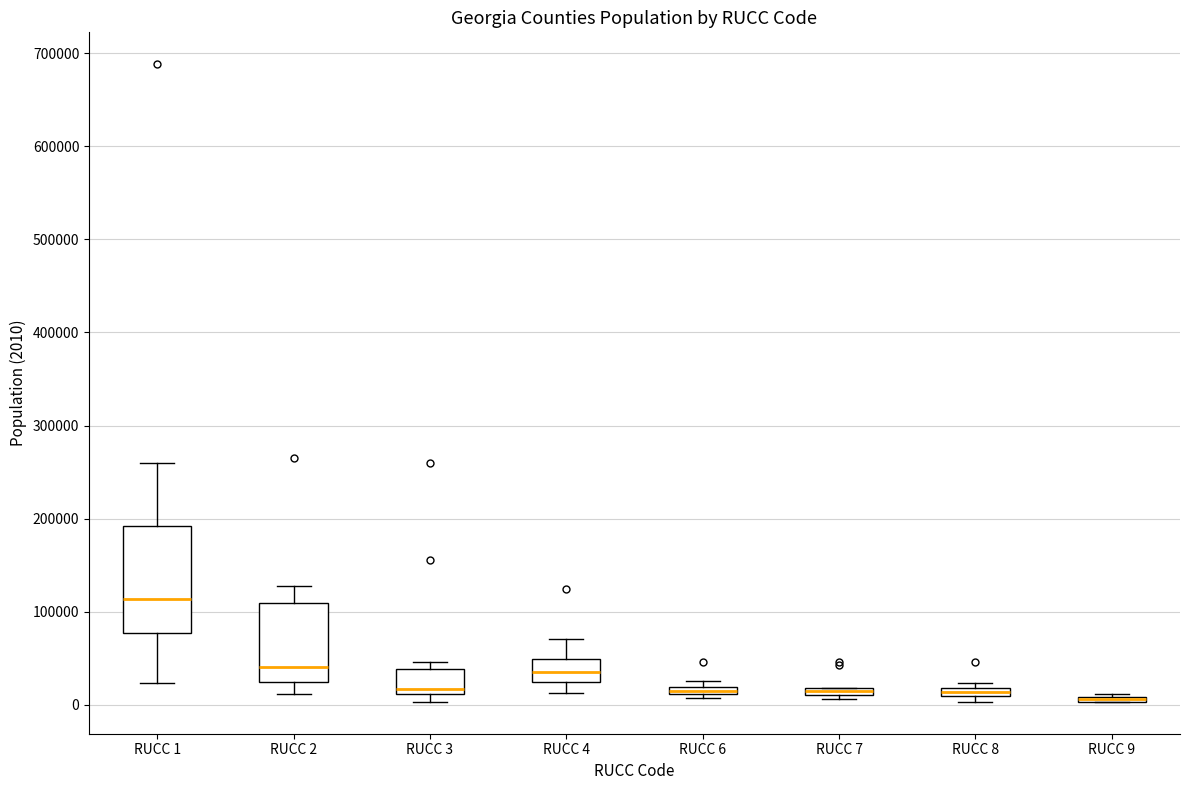

Comparing the boxes themselves (not the whiskers), which one is the tallest?

RUCC 1